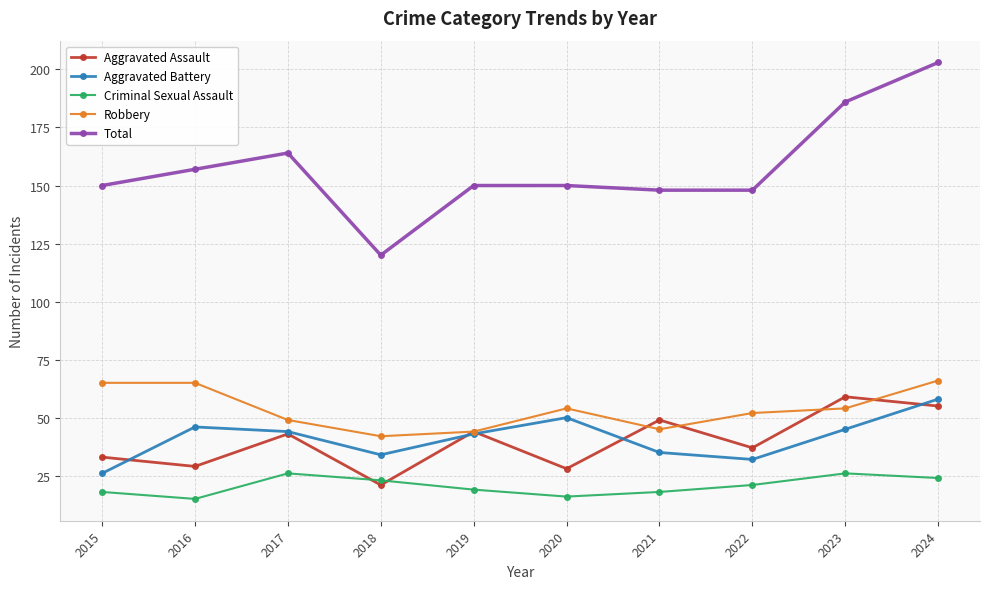

At 2024, list the series in order from largest to smallest.

Total, Robbery, Aggravated Battery, Aggravated Assault, Criminal Sexual Assault